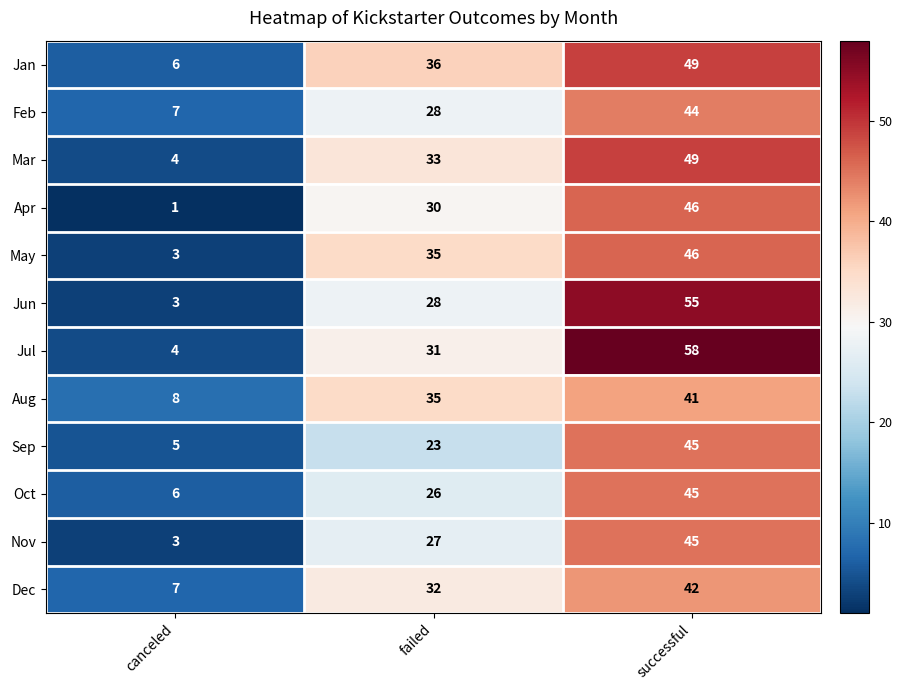

What is the sum of the Aug values at successful and canceled?

49